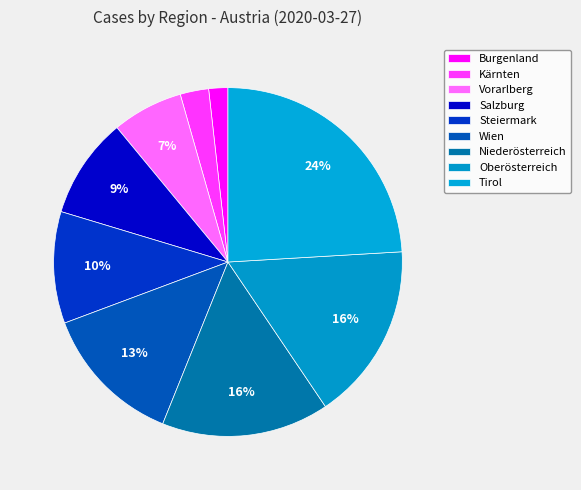

What percentage do Oberösterreich and Tirol together represent?

40.6%